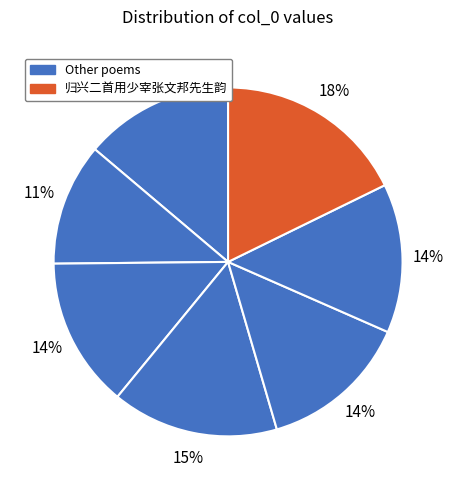

Count the number of slices in the pie.

7